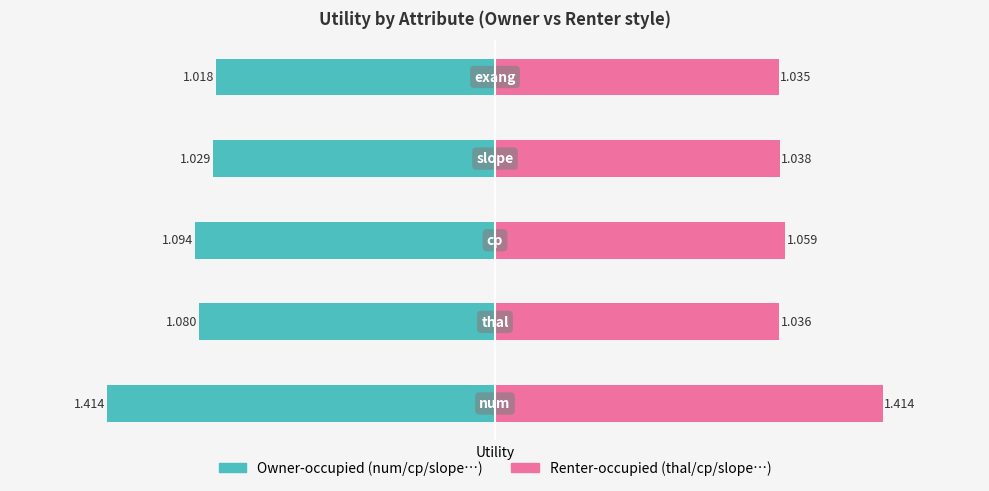

How many series are shown in this chart?

2